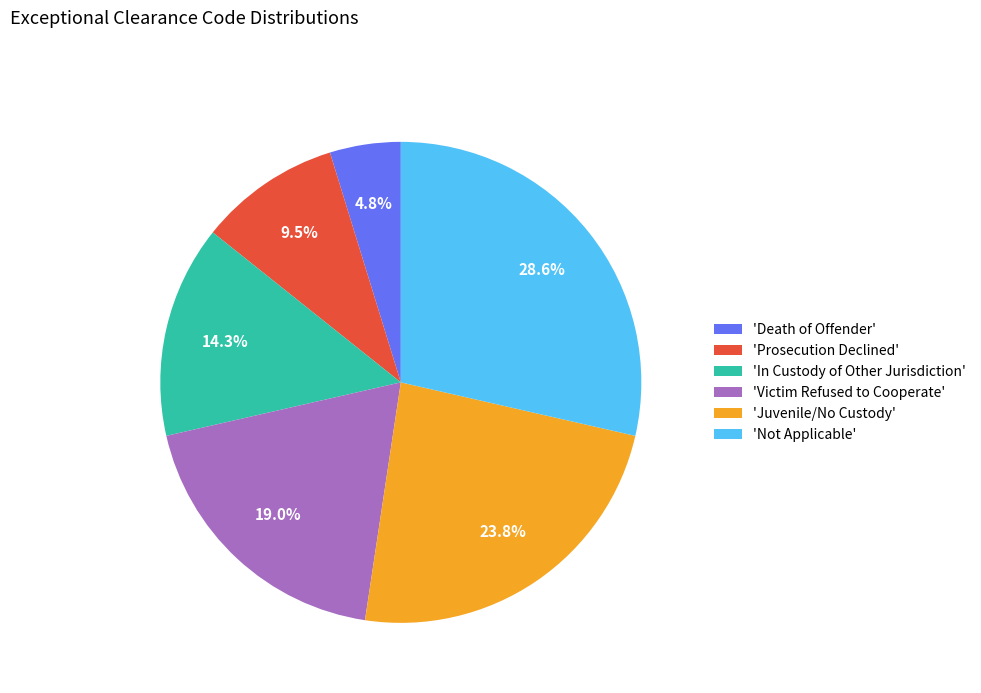

Which category has the biggest portion of the pie?

'Not Applicable'